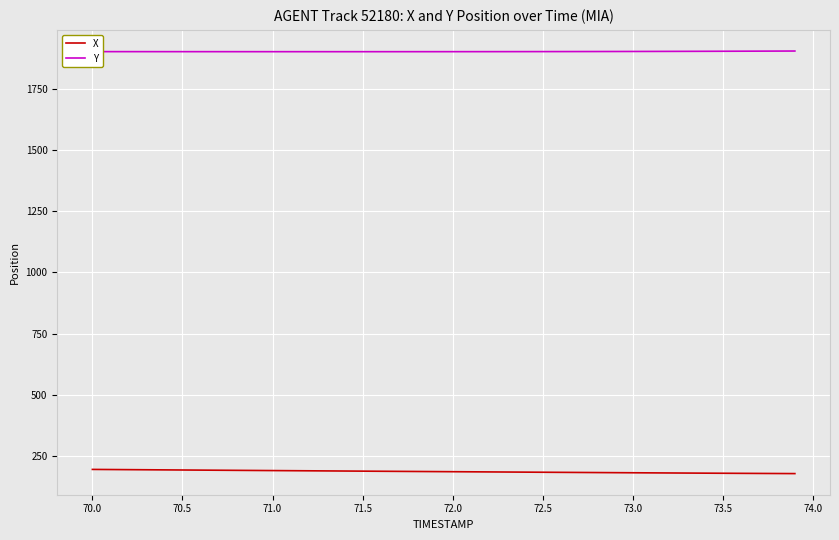

What is the lowest value of the Y series?

1900.7